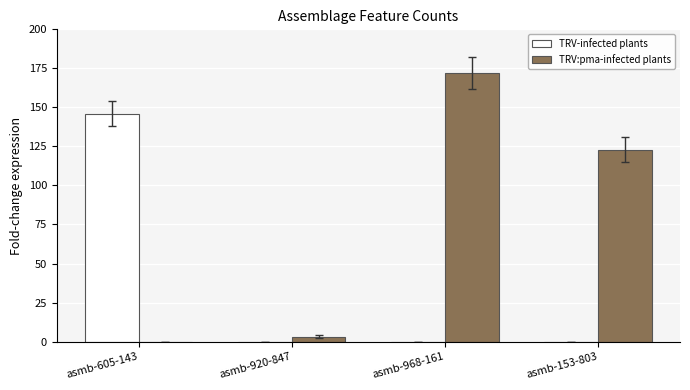

How many distinct data groups are displayed?

2